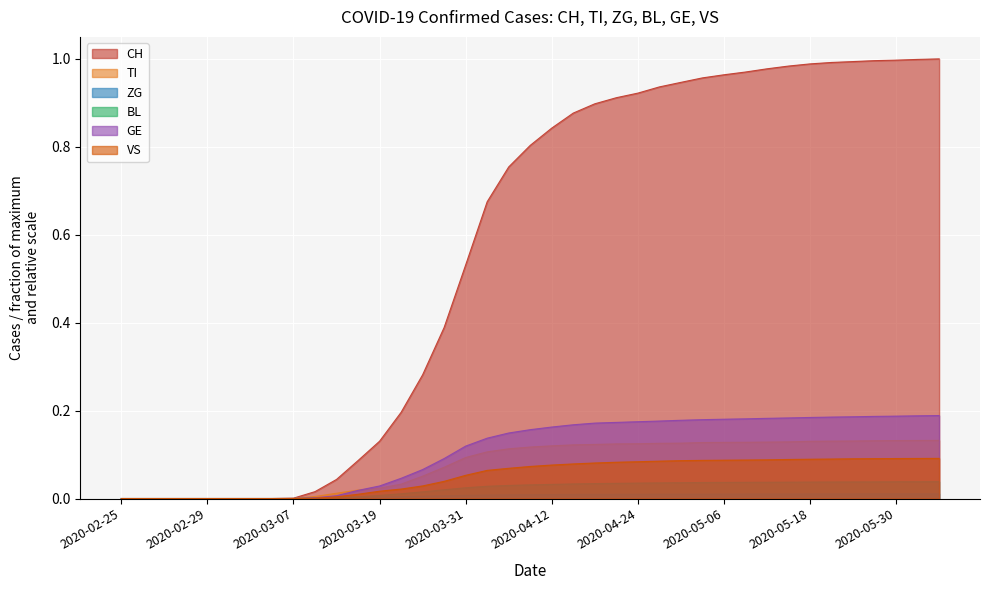

Where is BL nearest to the value 0?

2020-02-25